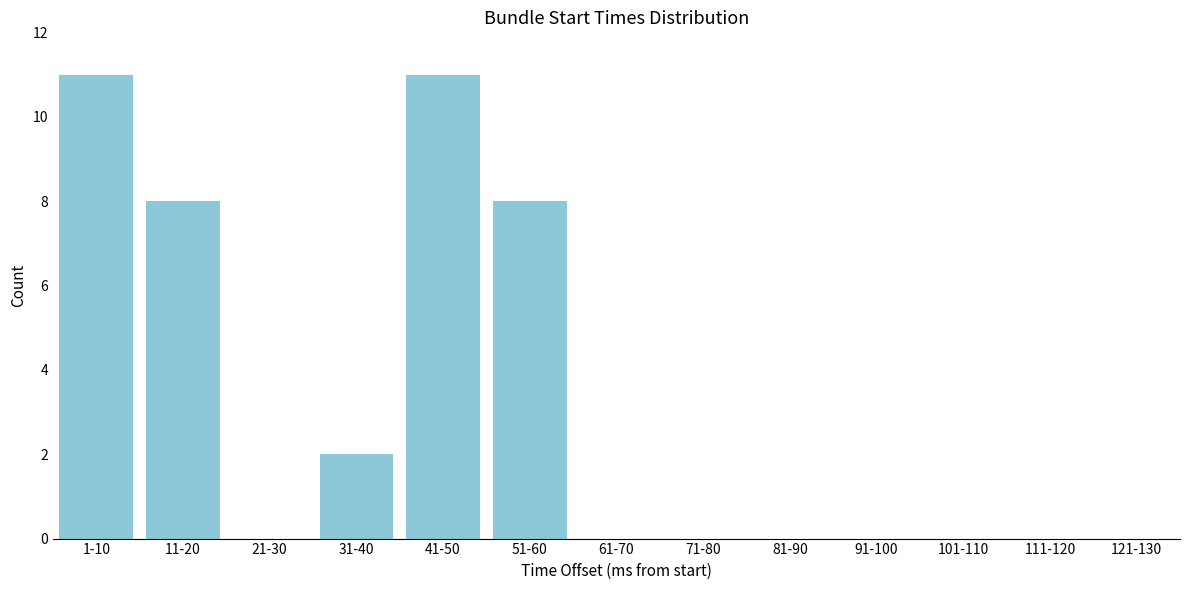

Reading left to right, extract all data points from this chart.

1-10=11	11-20=8	21-30=0	31-40=2	41-50=11	51-60=8	61-70=0	71-80=0	81-90=0	91-100=0	101-110=0	111-120=0	121-130=0